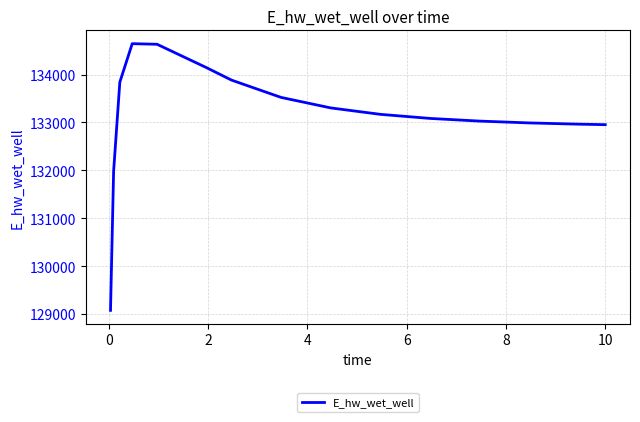

What is the difference between the maximum and minimum values?

5567.8